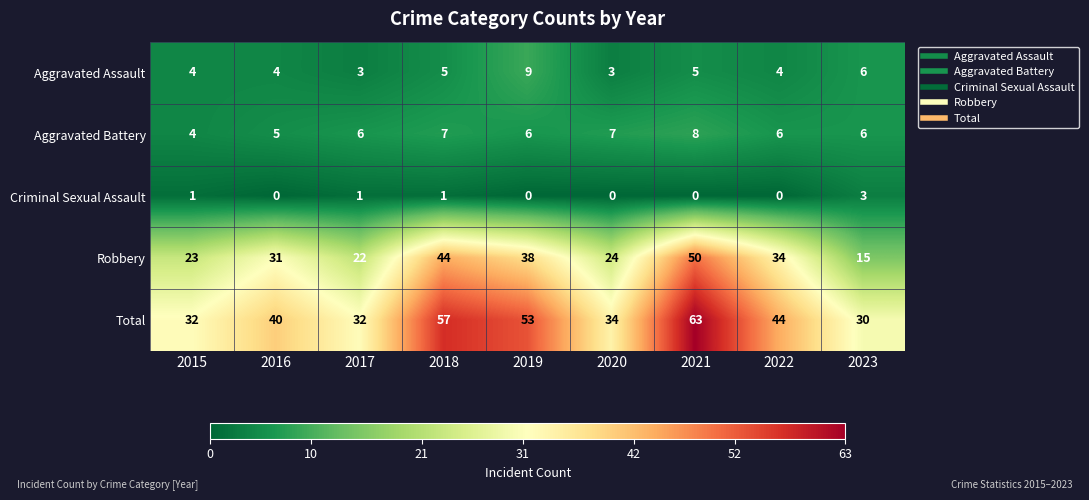

Rank the series by their maximum value, from highest to lowest.

Total, Robbery, Aggravated Assault, Aggravated Battery, Criminal Sexual Assault